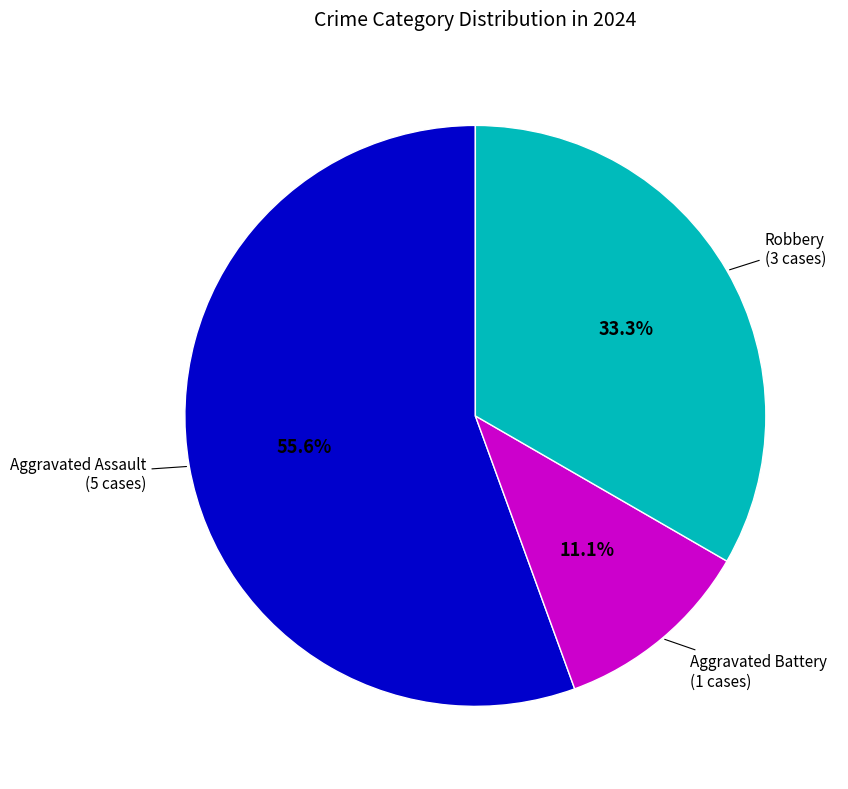

Is it true that Aggravated Assault is 56% of the pie?

True